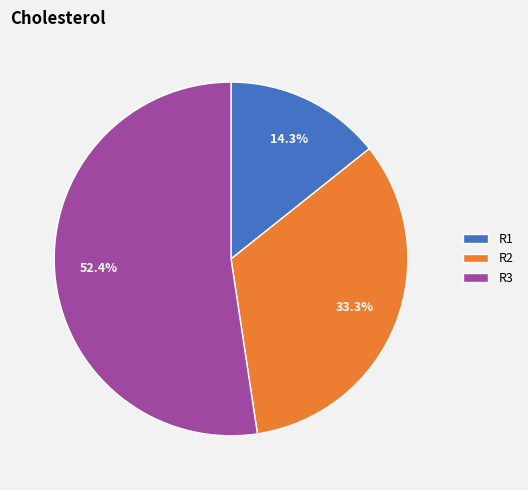

To the nearest percent, what is the combined percentage of R2 and R3?

86%